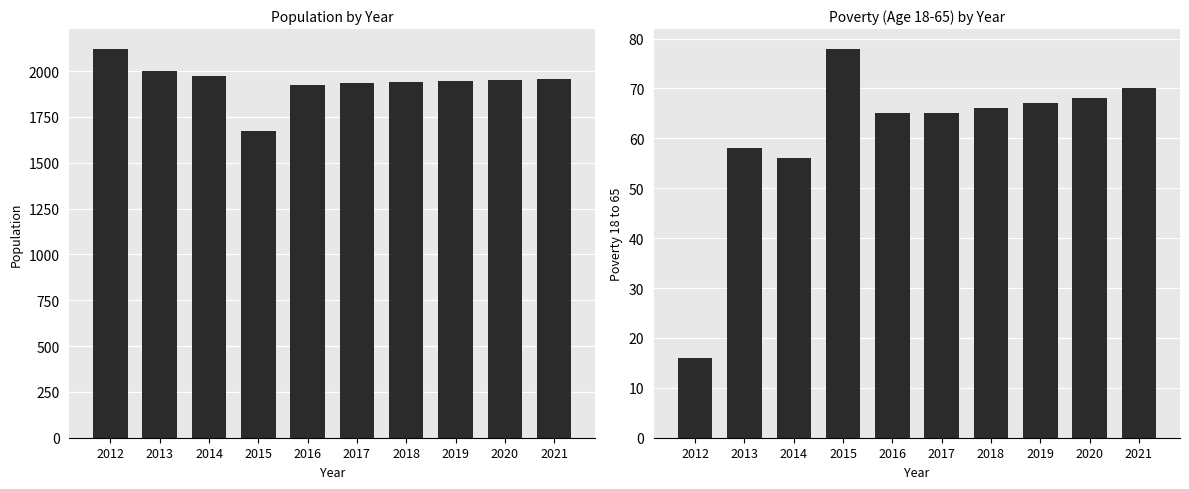

Is it true that Population equals 1953 at 2020?

True